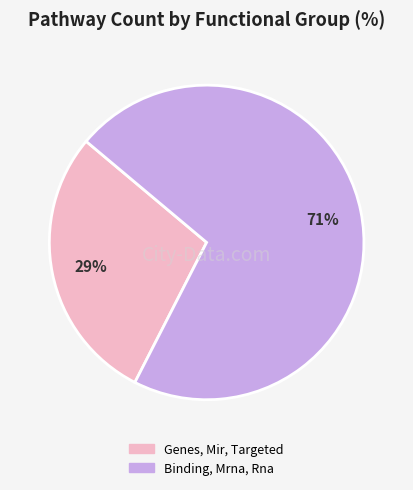

What is the smallest slice in the pie chart?

Genes, Mir, Targeted